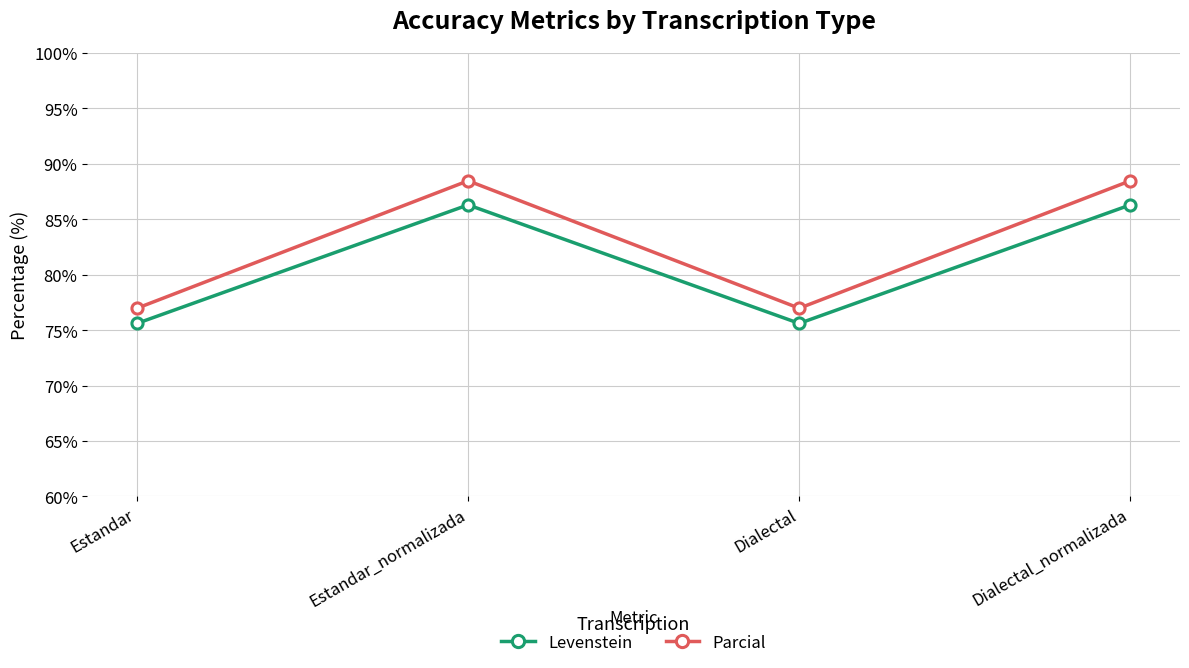

Does the chart display data point markers on the line(s)?

Yes